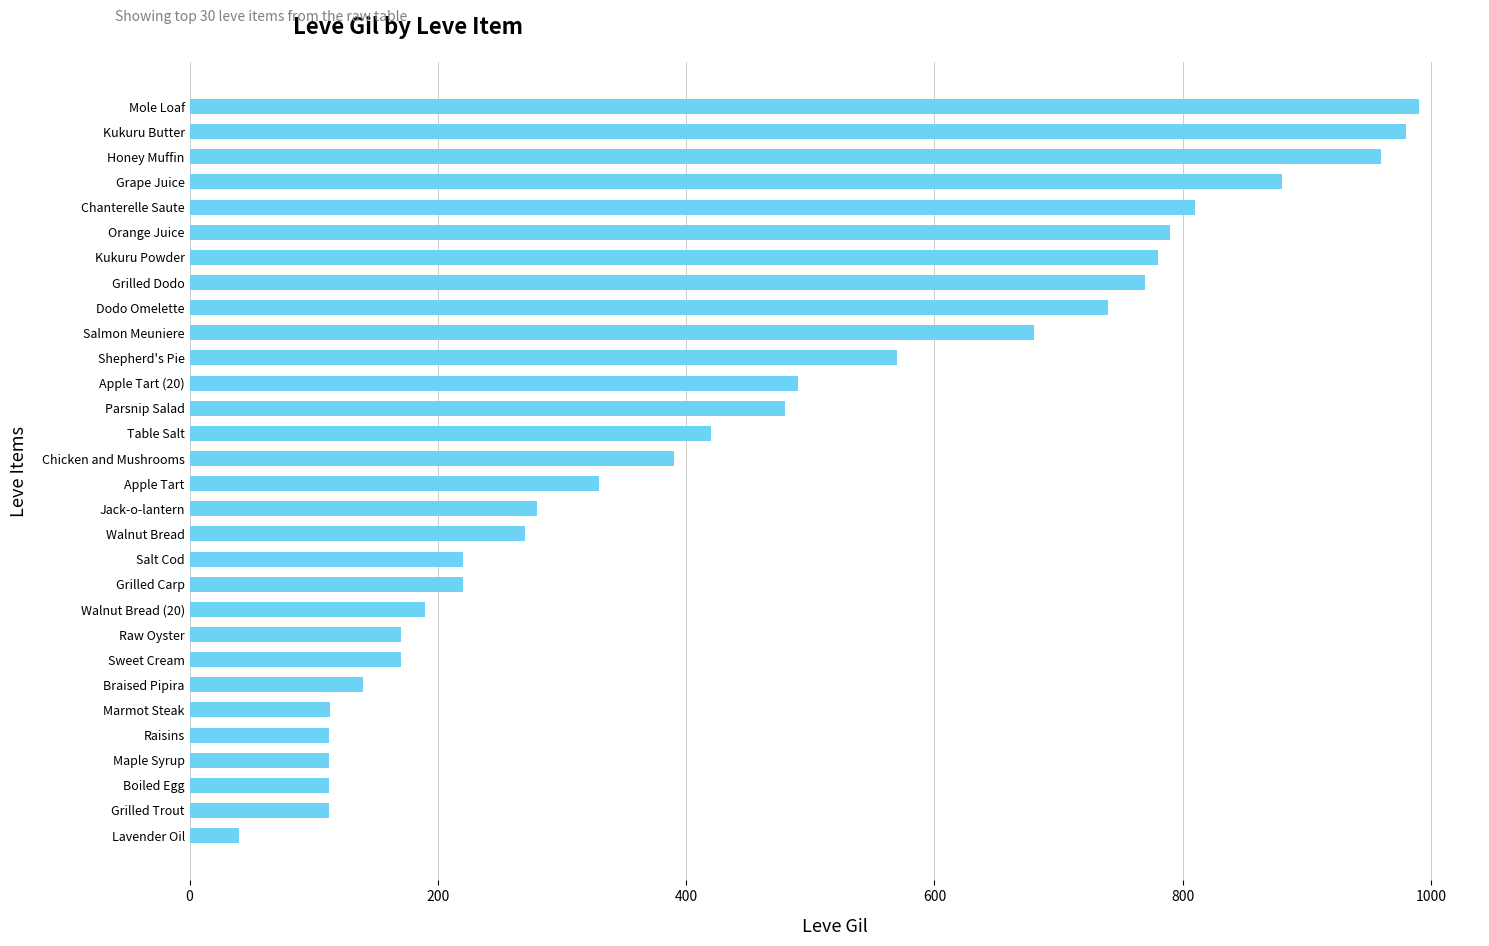

How many categories are shown in the chart?

30